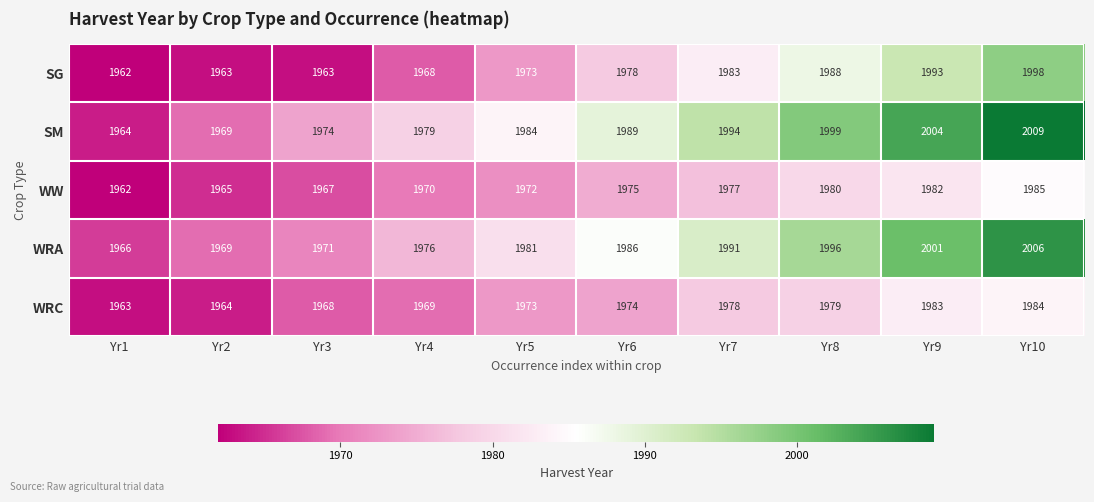

At which category is the sum across all series the highest?

Yr10